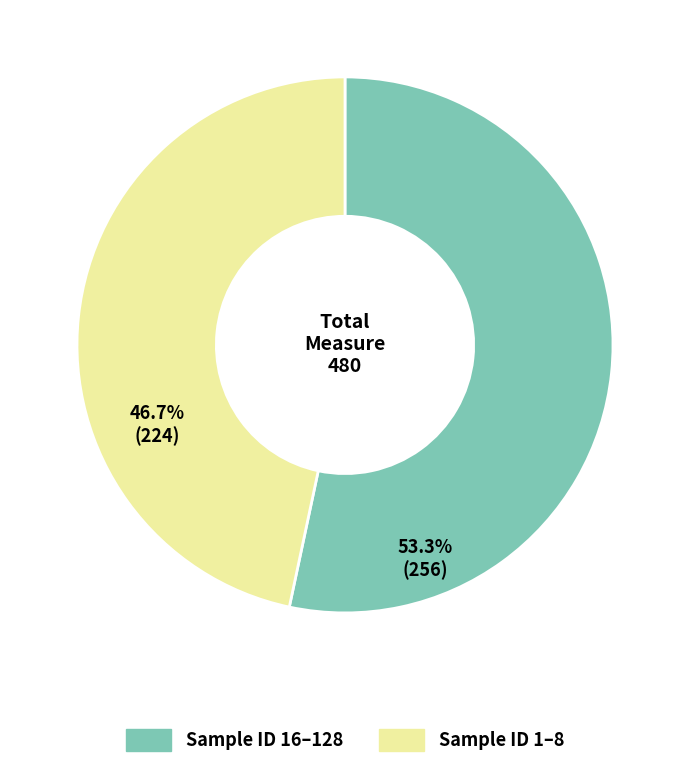

Is there a majority slice in this chart?

Yes